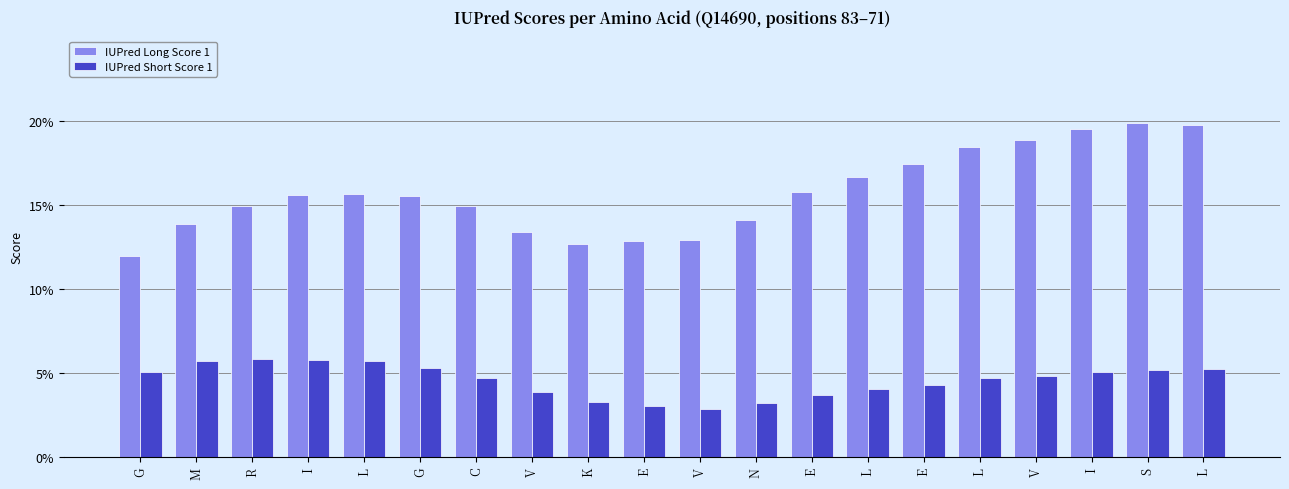

What are all the series names shown in the legend?

IUPred Long Score 1, IUPred Short Score 1